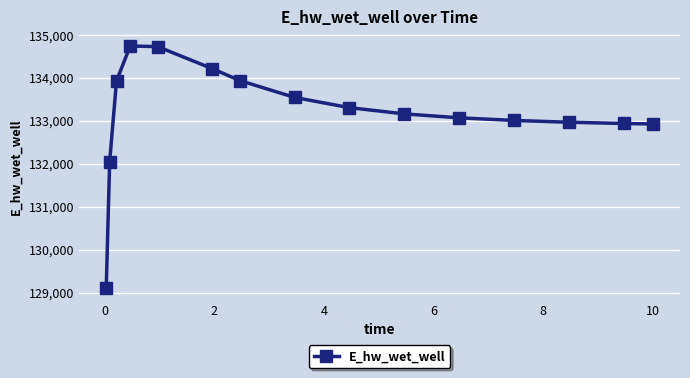

What is the minimum value shown in the chart?

129113.4